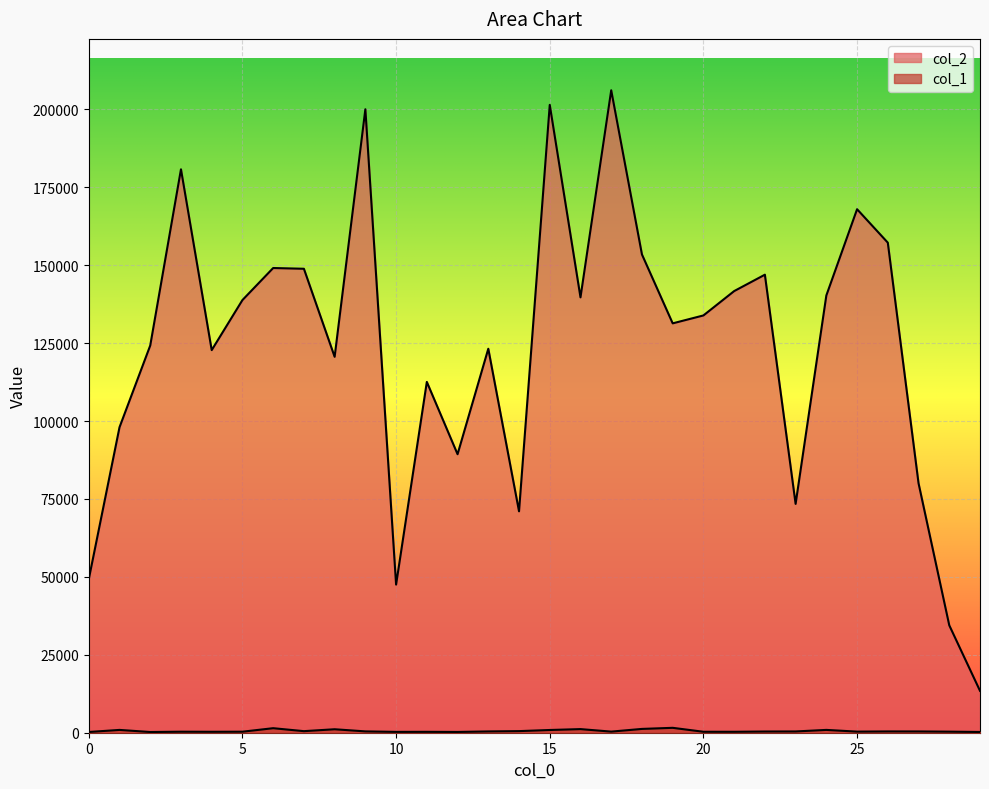

Does the chart display data point markers on the line(s)?

No